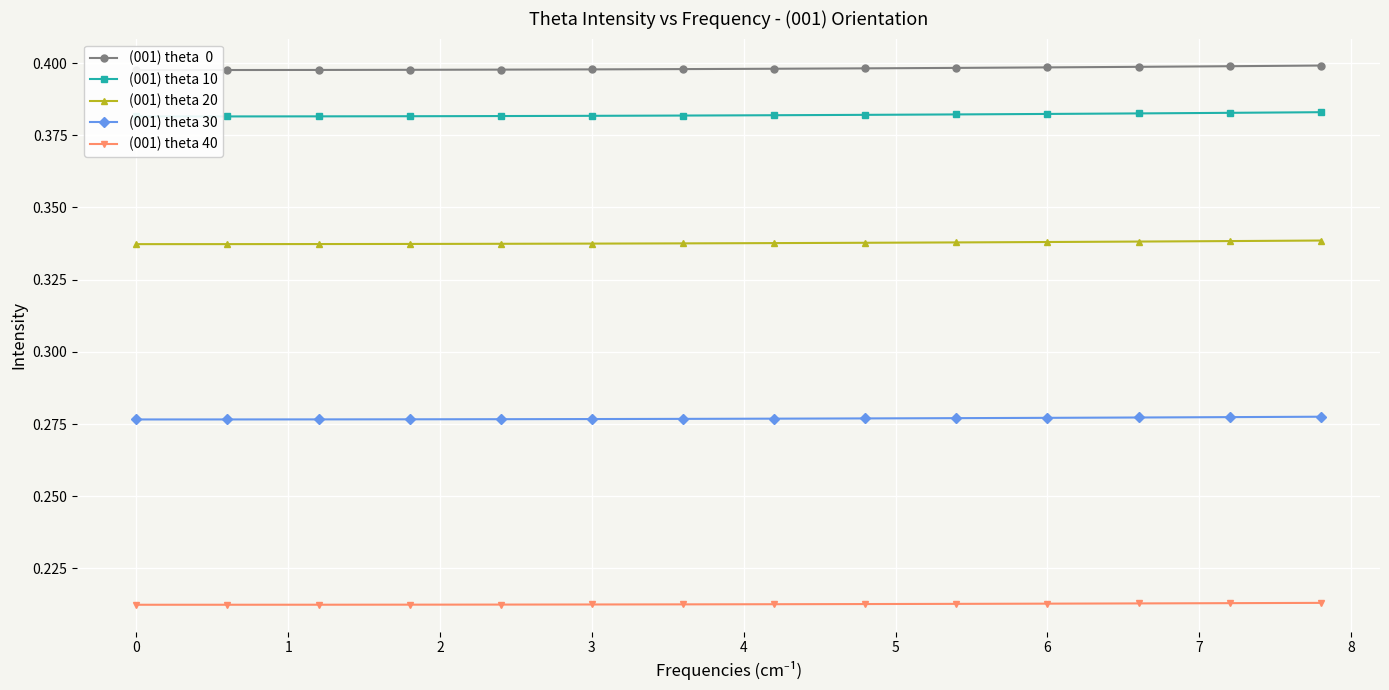

The (001) theta 40 series shows 0.3 at 2. True or false?

False